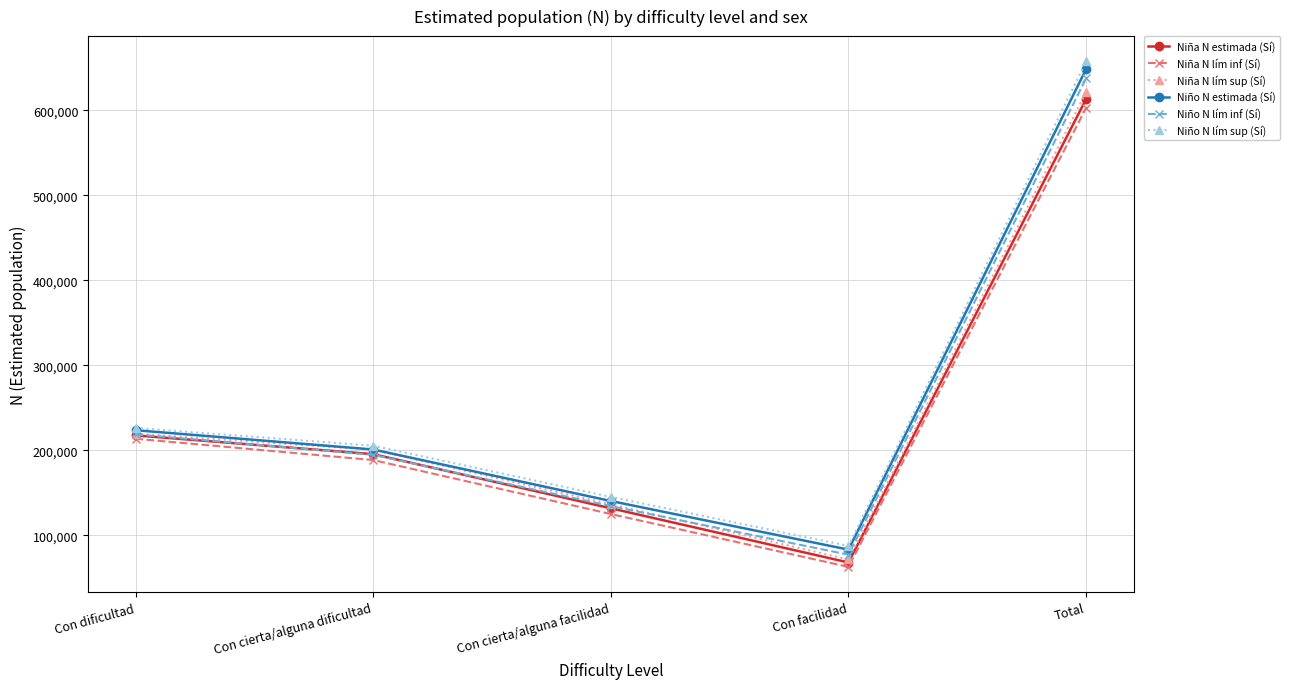

Rank the categories by Niña N lím inf (Sí) value from lowest to highest.

Con facilidad, Con cierta/alguna facilidad, Con cierta/alguna dificultad, Con dificultad, Total